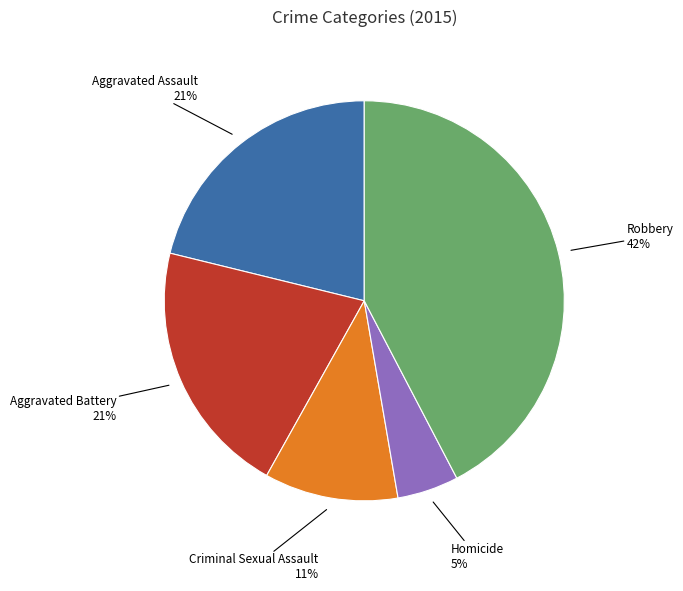

Does any single category account for the majority?

No